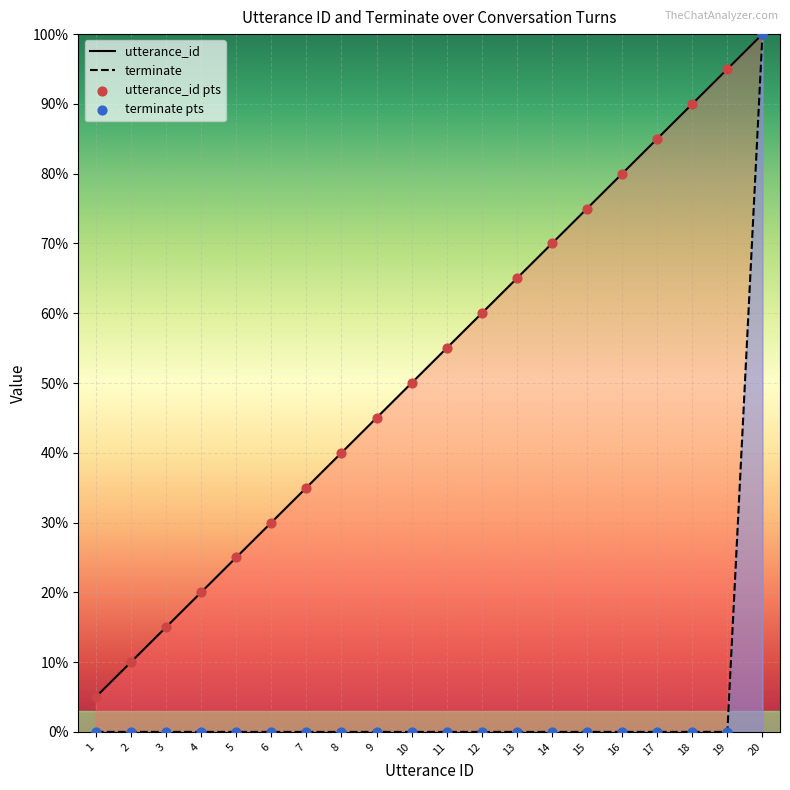

At which category is the sum across all series the highest?

20